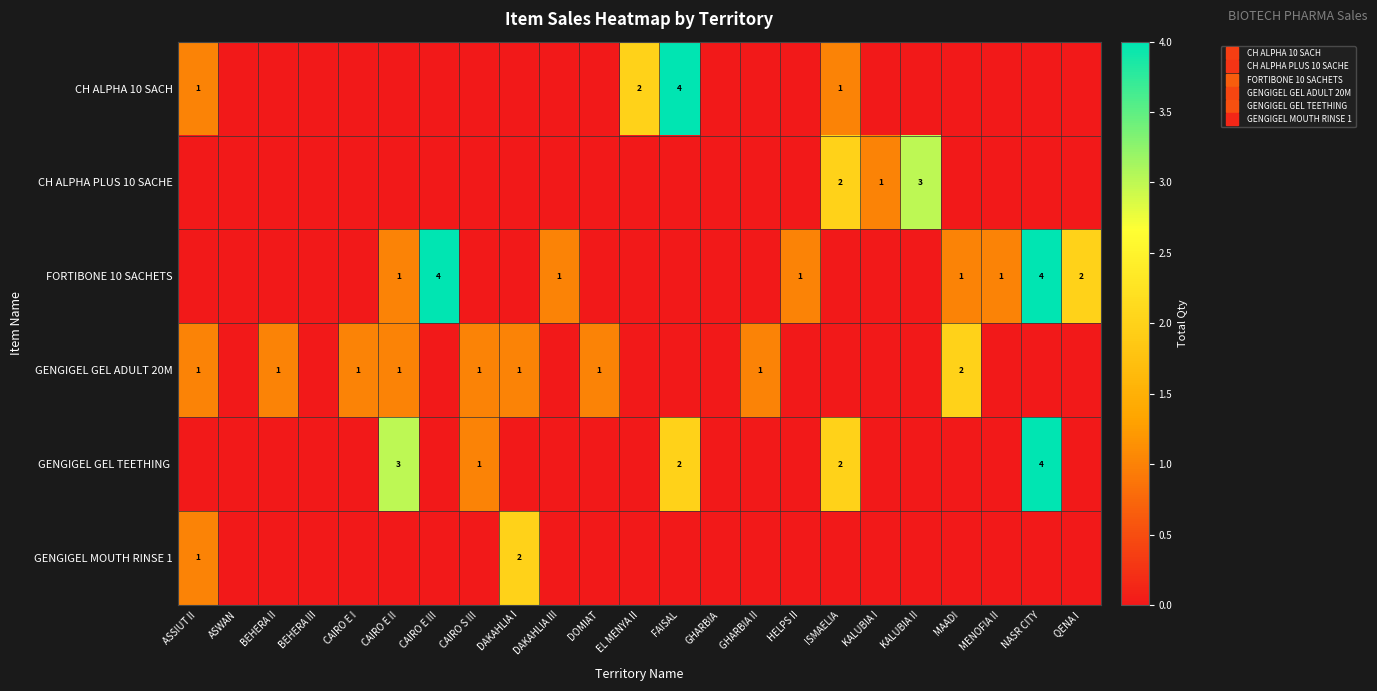

Which series has the largest total across all categories?

FORTIBONE 10 SACHETS